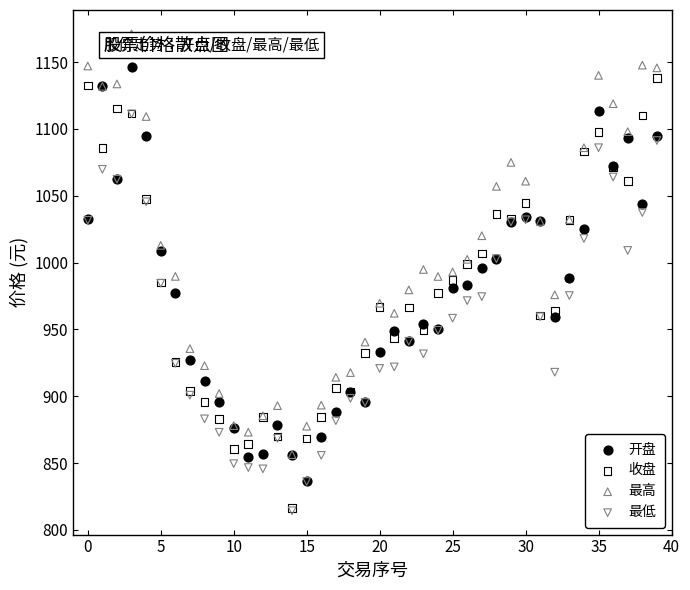

Which series contains the highest Y value?

最高